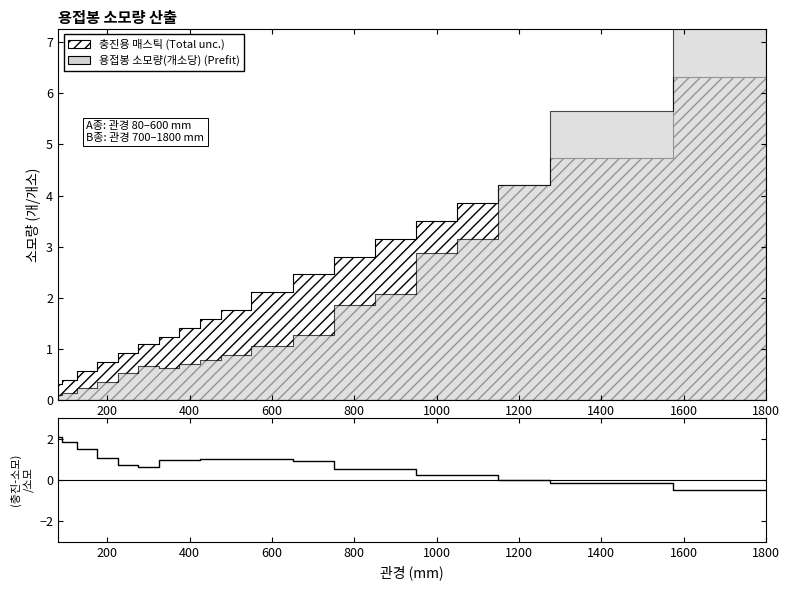

How many positive values are there?

17